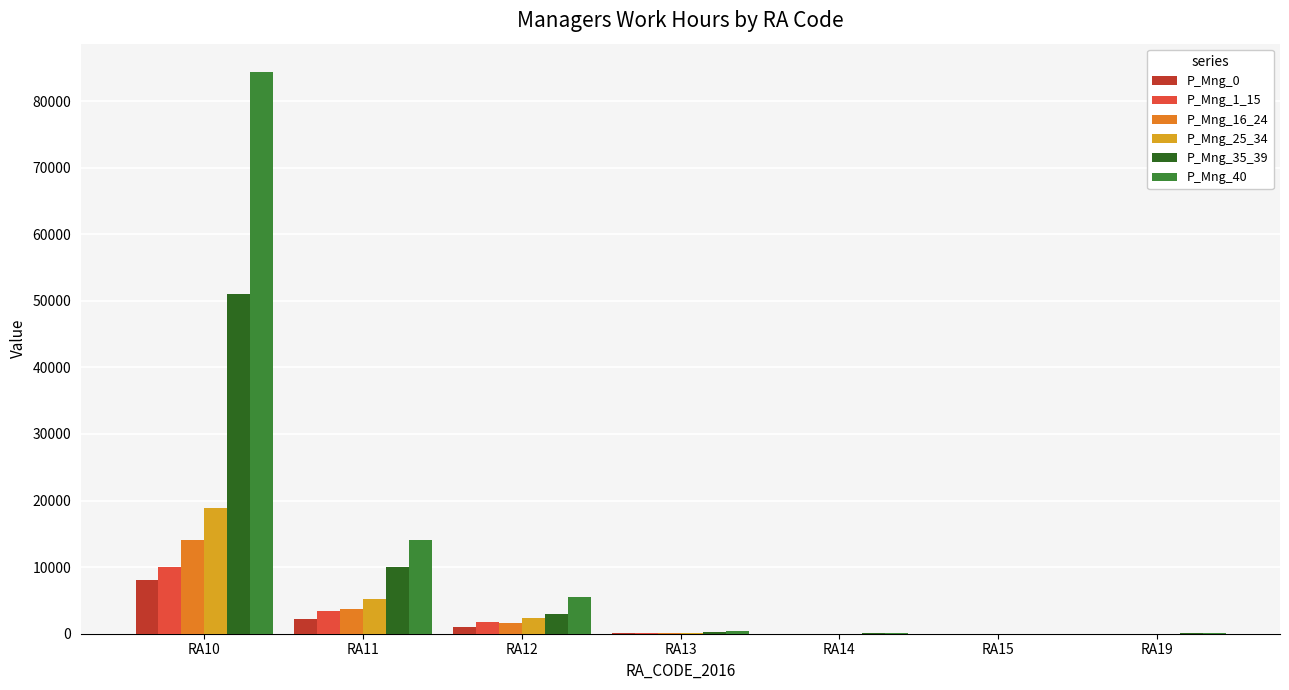

How many distinct data groups are displayed?

6